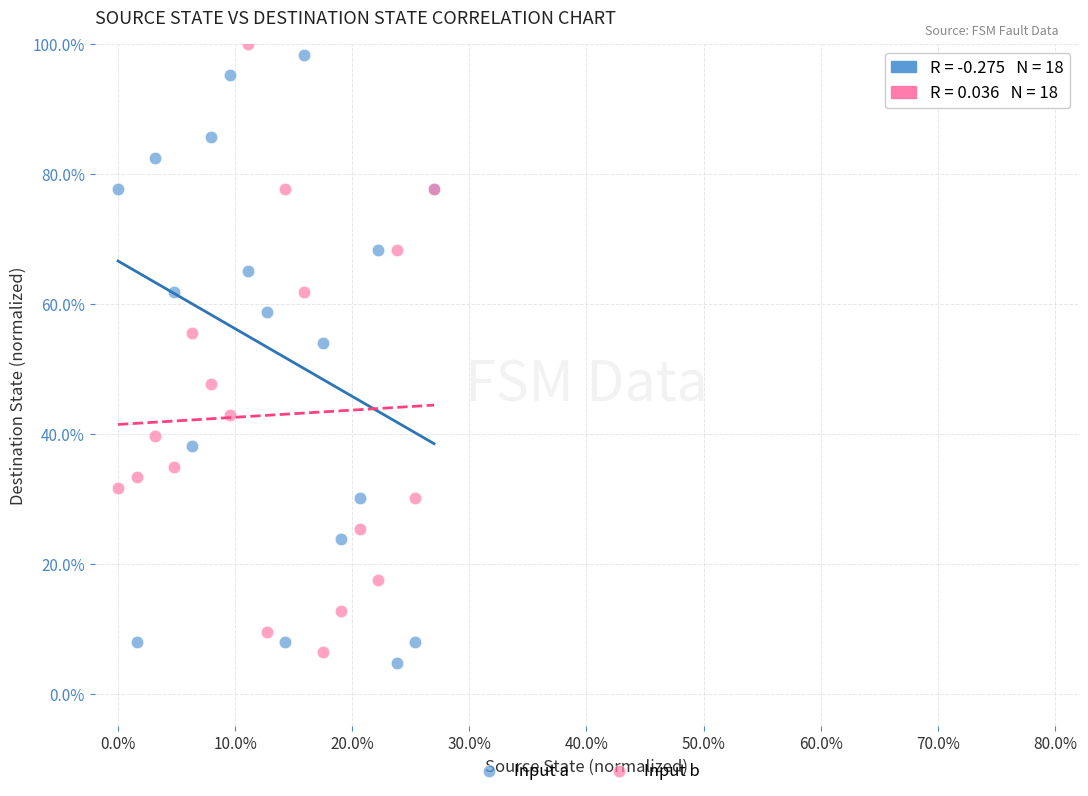

What are all the series names shown in the legend?

Input a, Input b